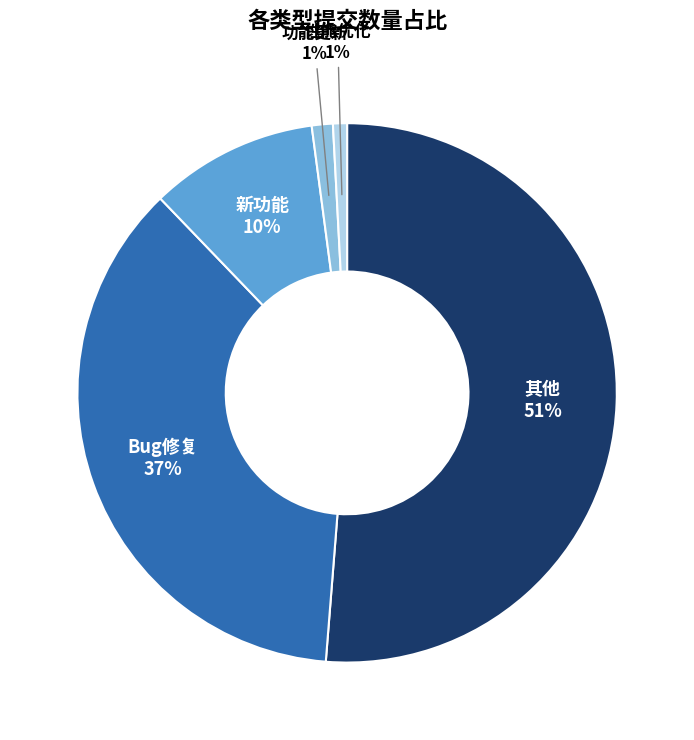

To the nearest percent, what percentage of the pie is 其他?

51%